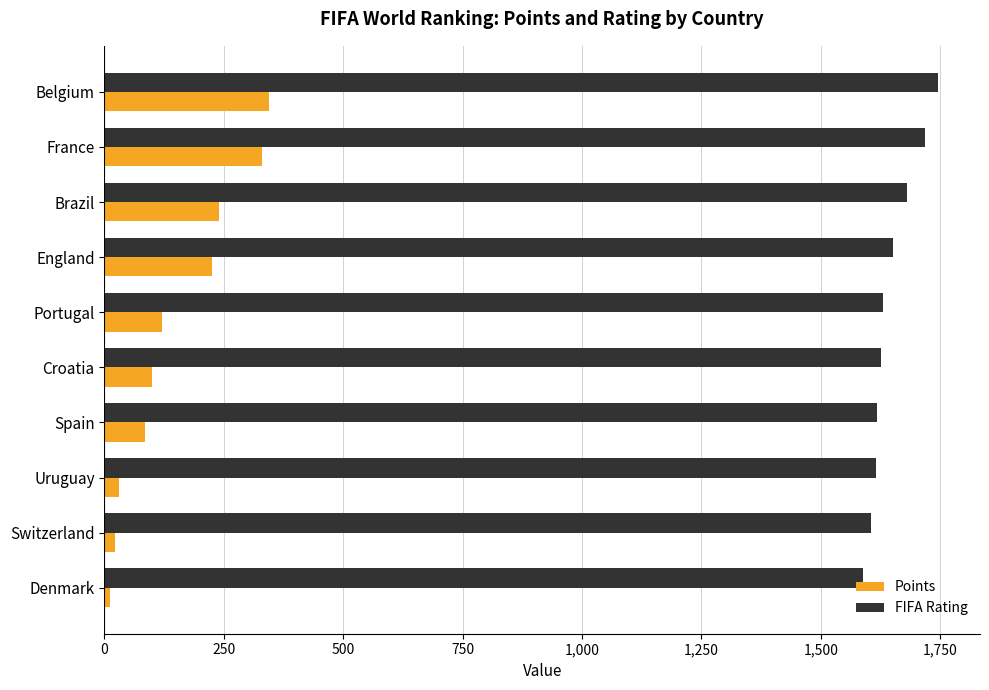

Between Brazil and Spain, which series saw the biggest shift?

Points